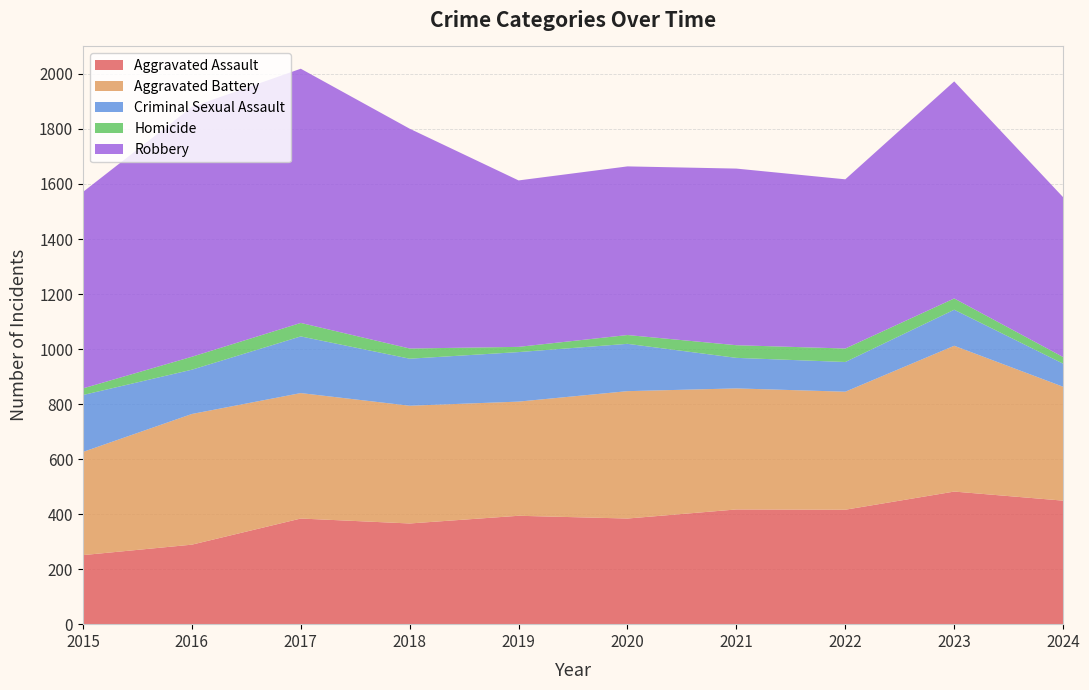

Reading right to left, extract all data points from this chart.

Aggravated Assault: 449	482	416	417	384	394	366	384	289	251
Aggravated Battery: 414	530	429	440	463	415	428	456	475	375
Criminal Sexual Assault: 84	131	108	111	172	180	171	206	161	207
Homicide: 24	41	49	46	32	19	37	49	47	24
Robbery: 581	789	615	642	613	605	799	924	908	714